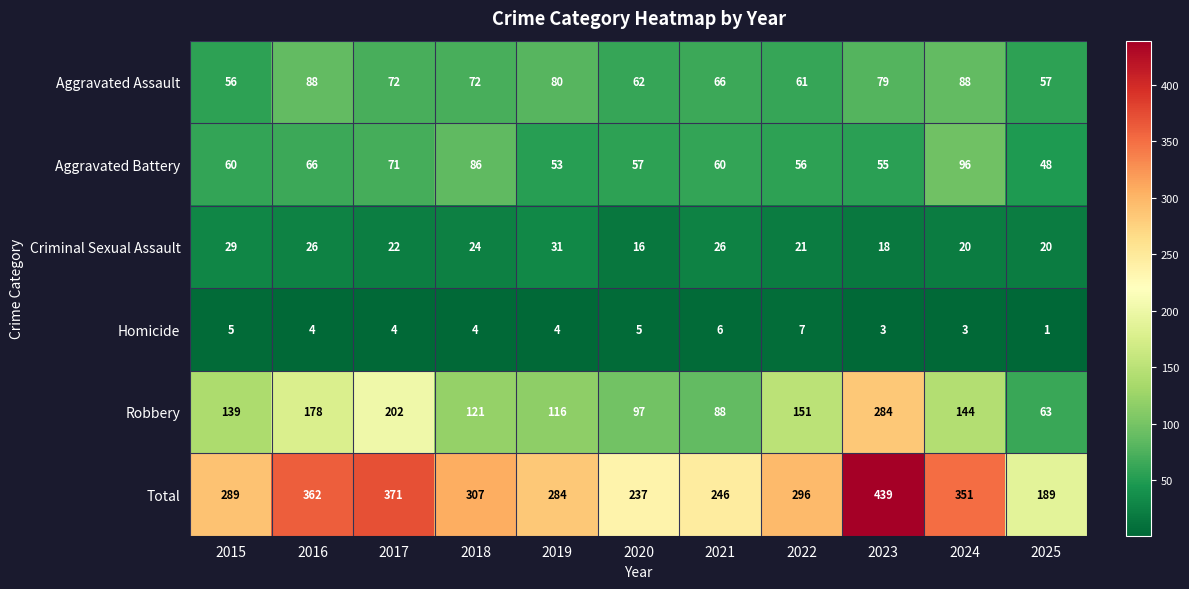

What is the average value of the Homicide series?

4